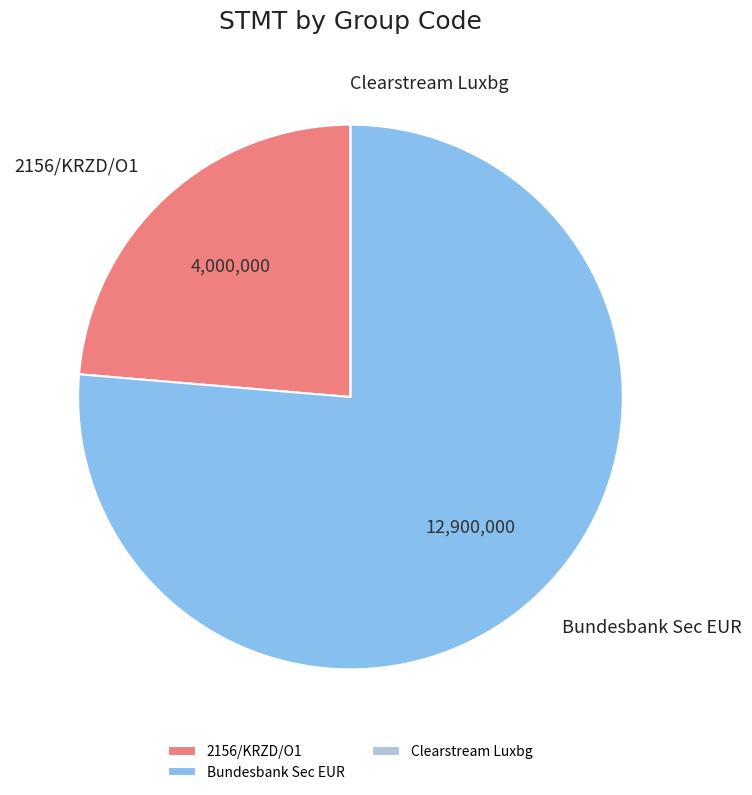

Is it true that Bundesbank Sec EUR is 89% of the pie?

False